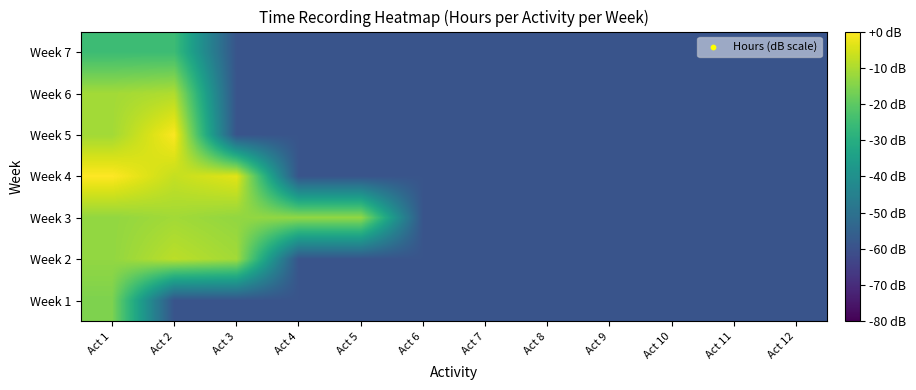

How many data points does each series have?

12